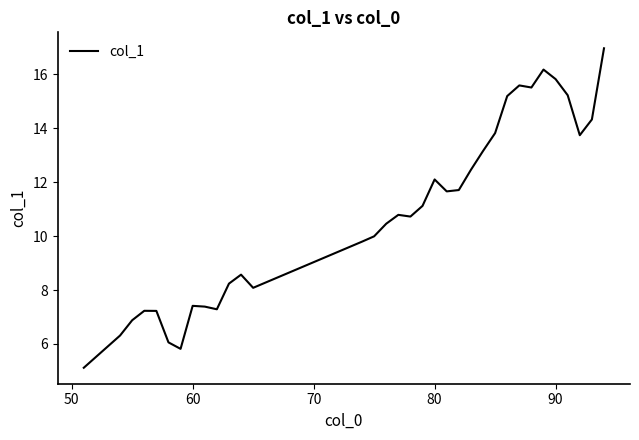

What is the greatest value displayed?

17.0